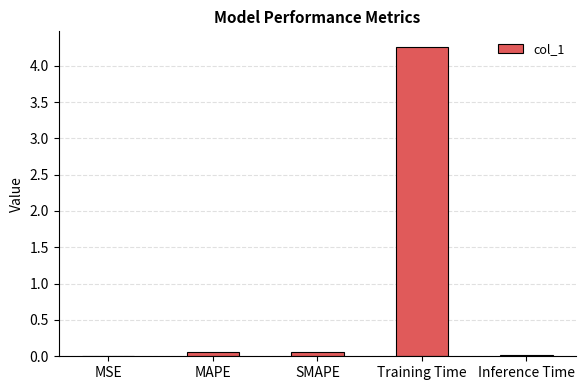

What is the maximum value shown in the chart?

4.3